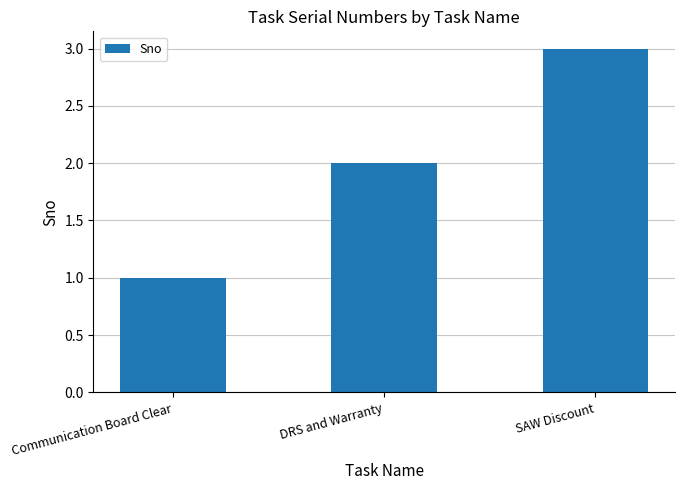

What is the sum of the values at SAW Discount and Communication Board Clear?

4